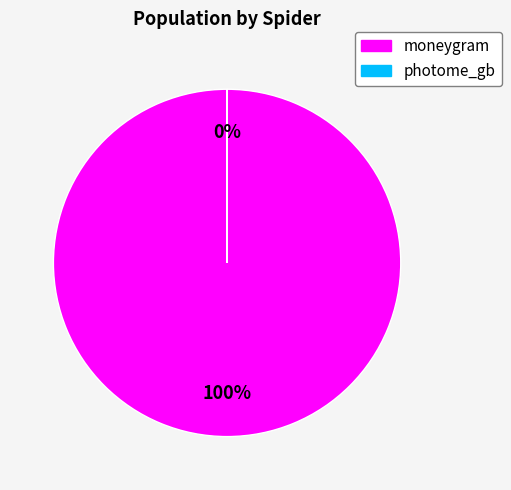

Combined, what portion of the pie is photome_gb and moneygram?

100.0%